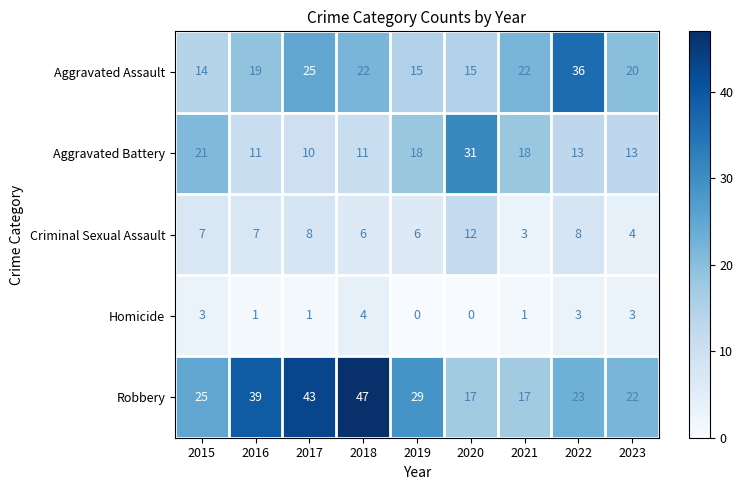

What is the average value of the Aggravated Assault series?

21